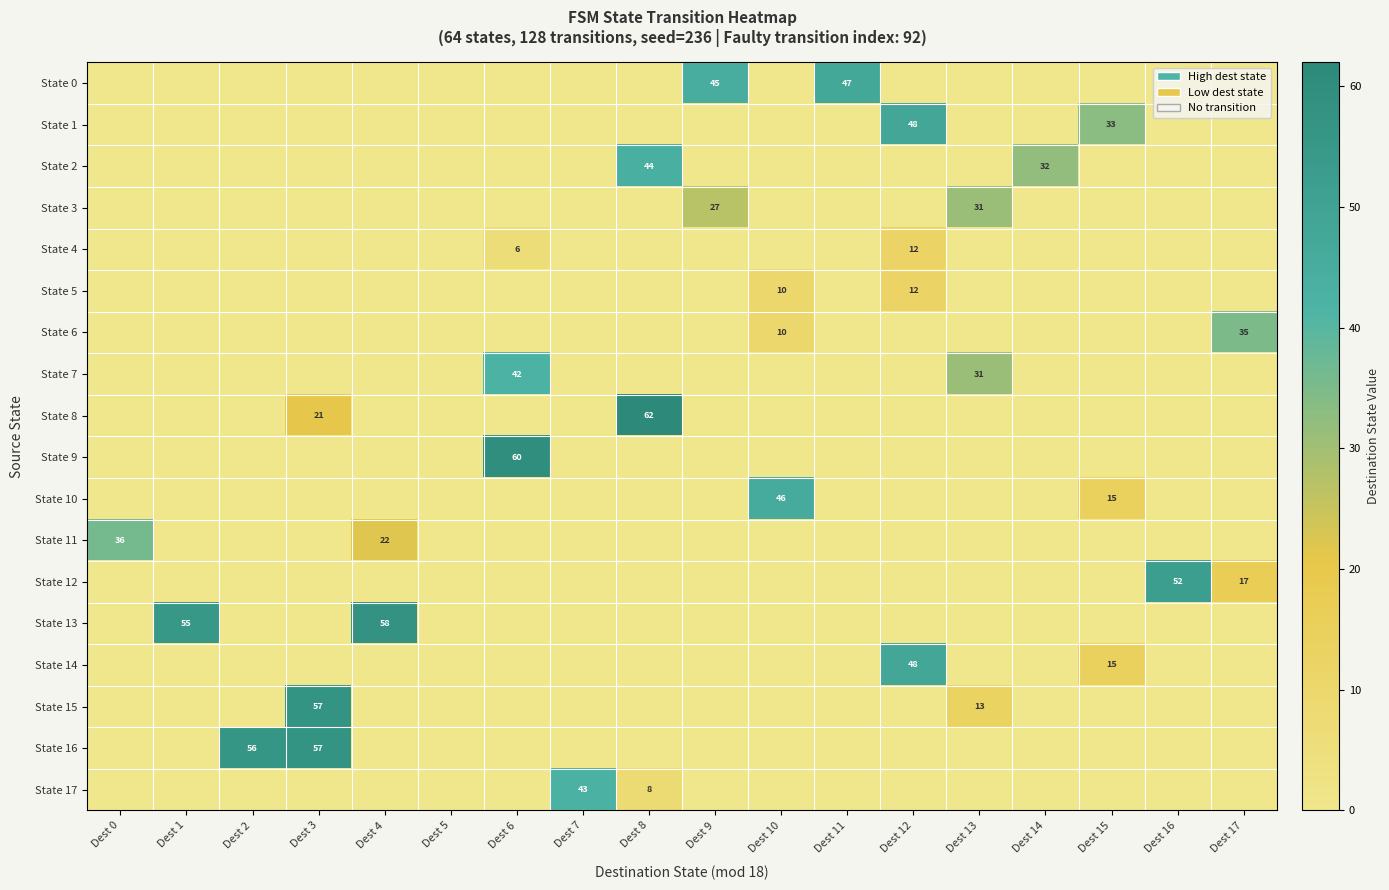

Is it true that State 13 equals 55 at Dest 1?

True